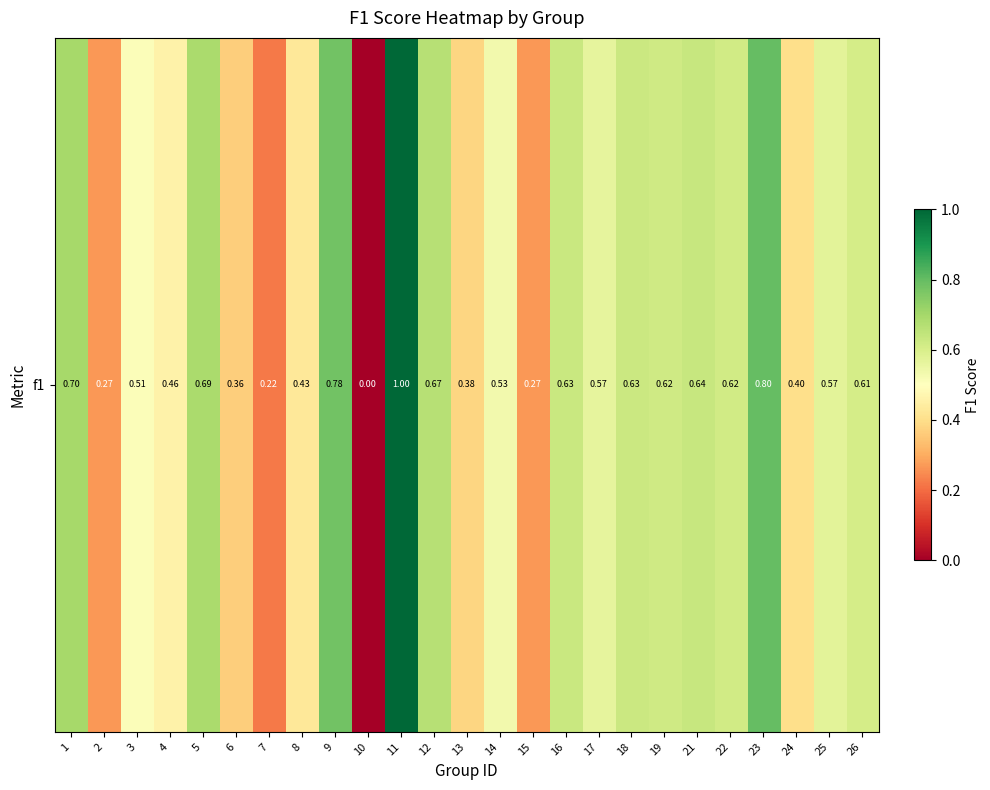

Reading left to right, transcribe all the data shown in this chart.

0.7	0.3	0.5	0.5	0.7	0.4	0.2	0.4	0.8	0.0	1.0	0.7	0.4	0.5	0.3	0.6	0.6	0.6	0.6	0.6	0.6	0.8	0.4	0.6	0.6